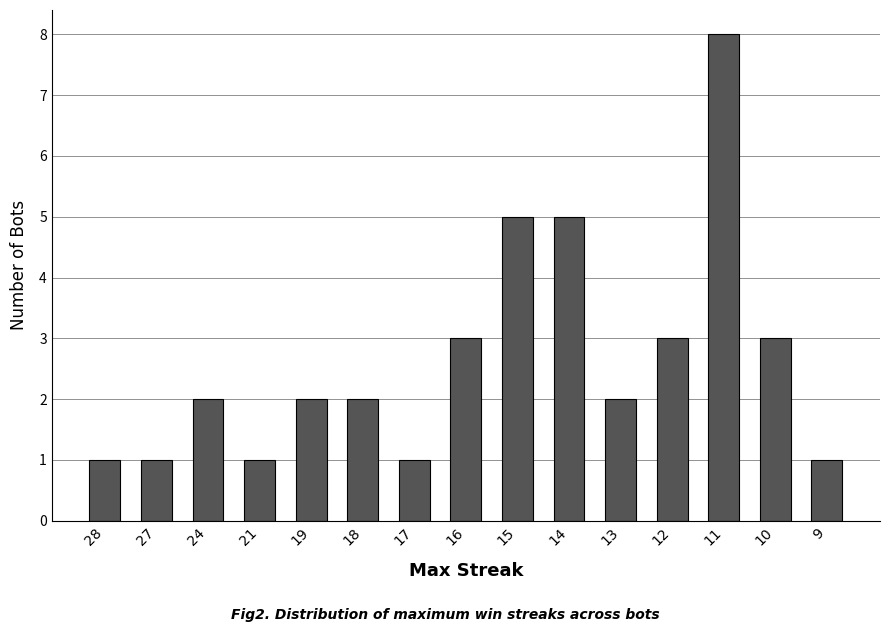

What is the value of the 10th bar from the left?

5